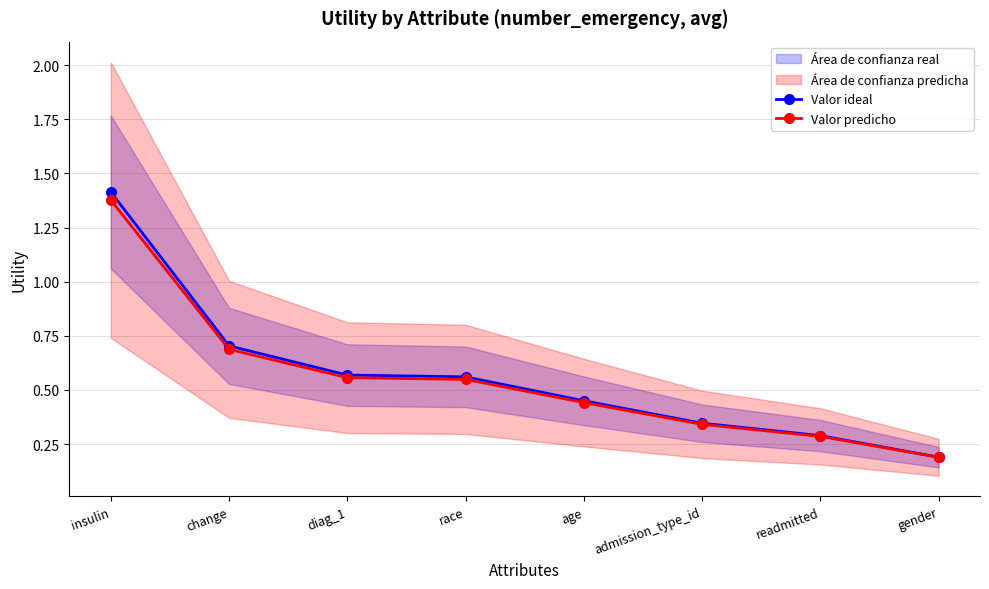

At diag_1, list the series in order from smallest to largest.

Valor predicho, Valor ideal